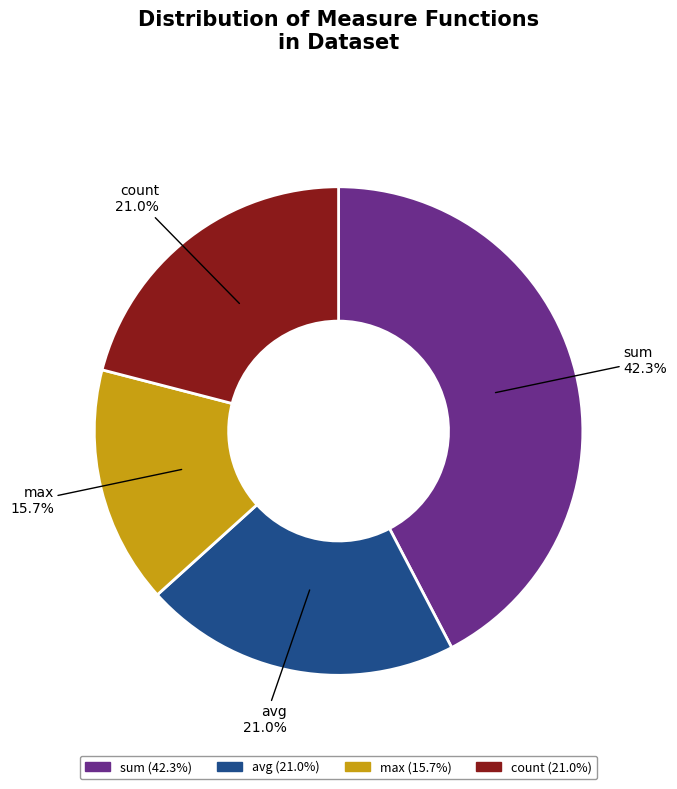

To the nearest percent, what is the difference between the sum and max slice percentages?

27%